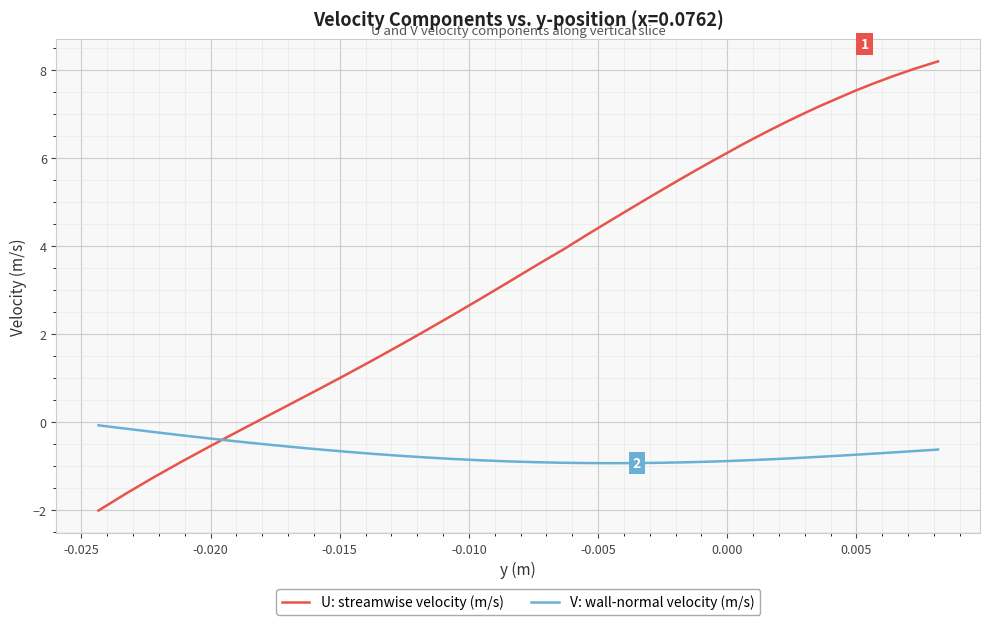

Which series has the largest range (max minus min)?

U: streamwise velocity (m/s)